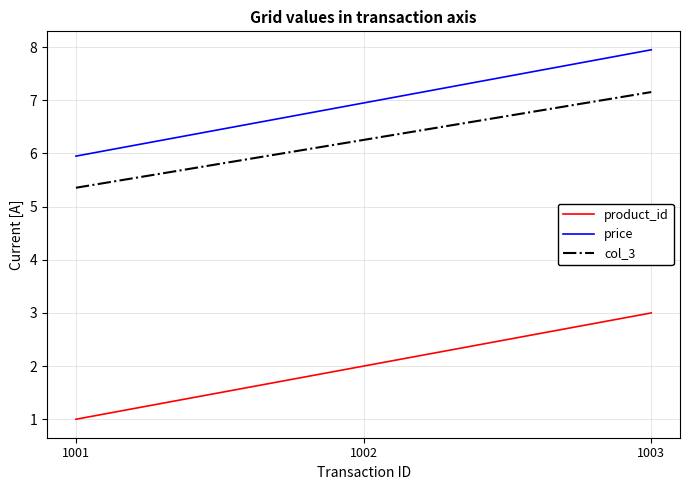

Which series has the largest total across all categories?

price